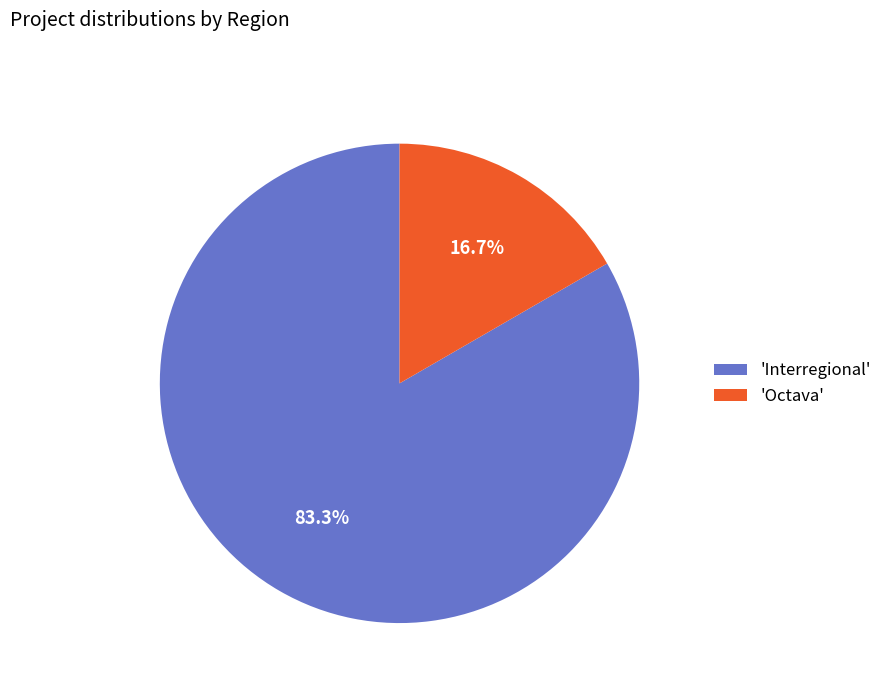

Do 'Octava' and 'Interregional' together represent more than half of the pie?

Yes